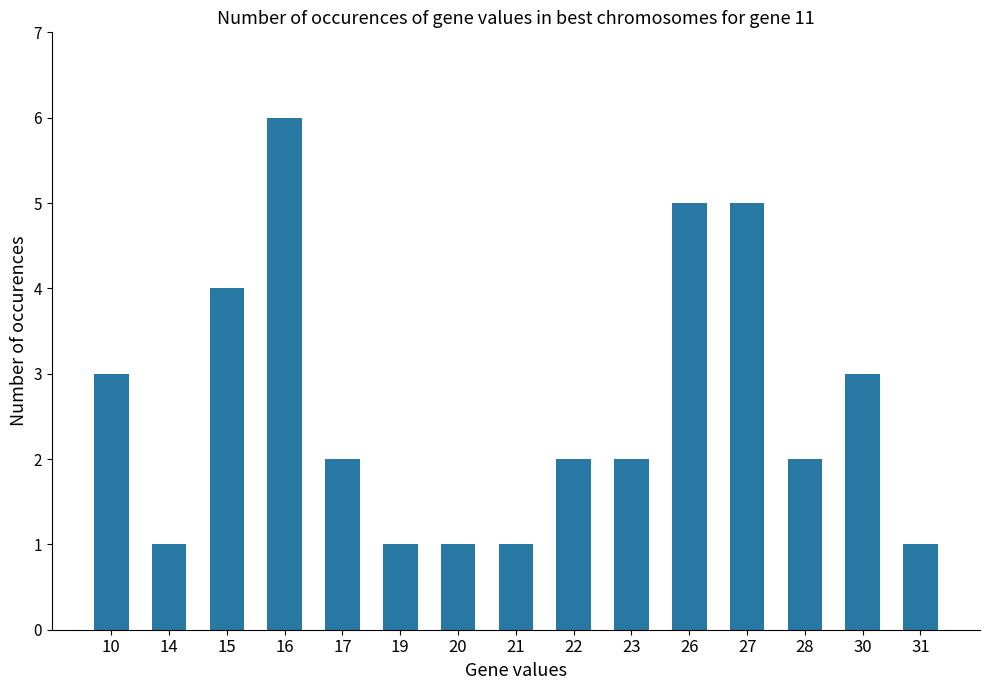

What is the approximate value at 31?

1